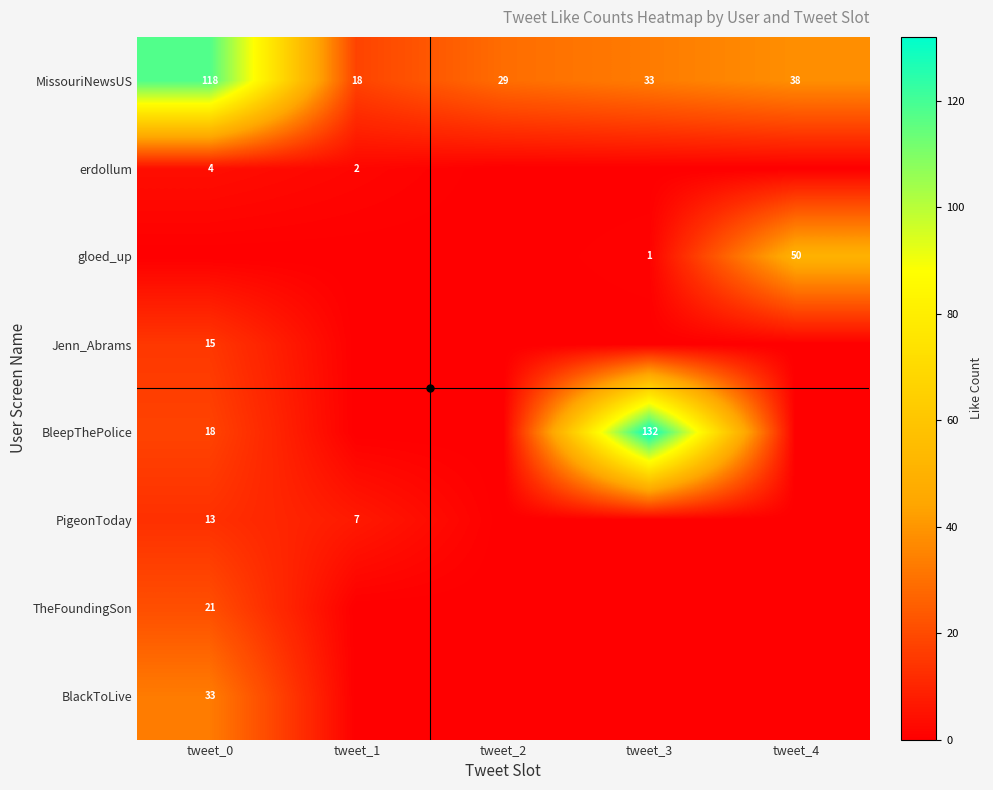

Which label corresponds to the largest value in the chart?

tweet_3